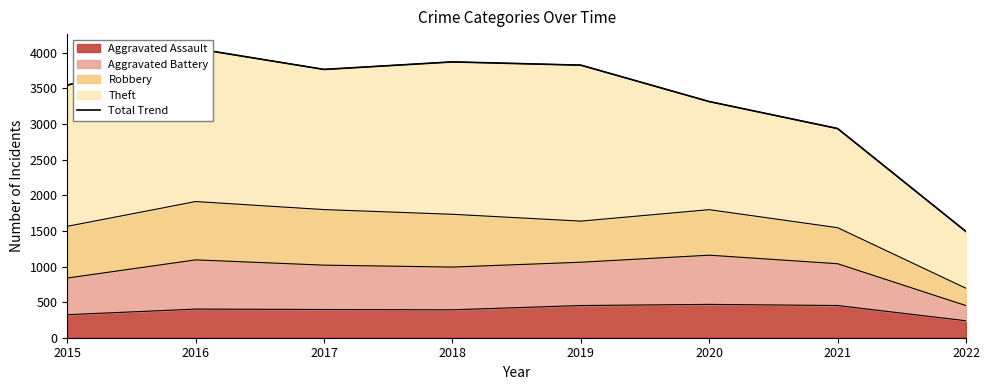

True or false: Aggravated Assault has a value of 773 at 2020.

False